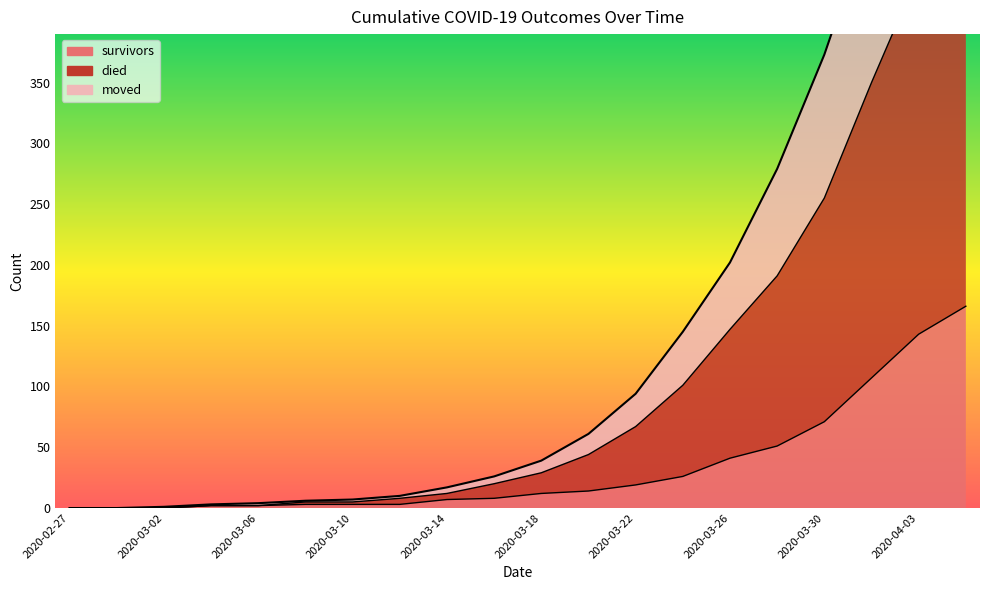

True or false: died has more than 2 points higher than both neighbors.

False